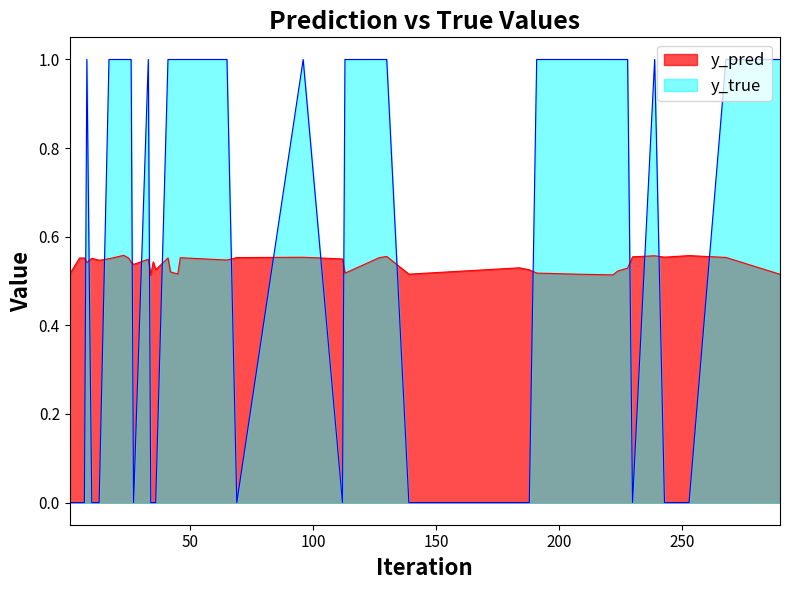

What is the sum of all y_pred values?

21.6